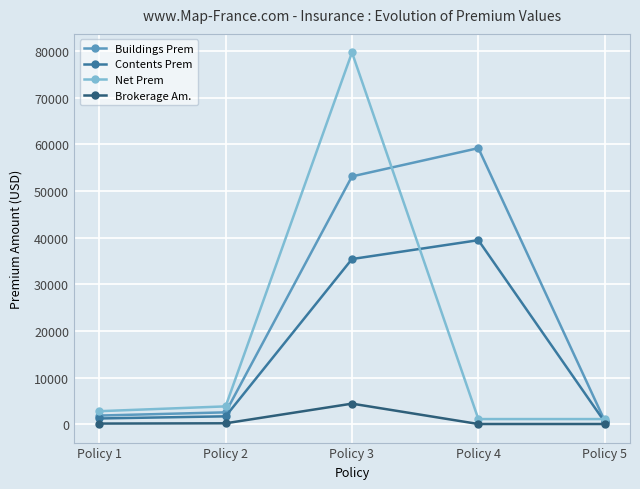

True or false: Net Prem and Brokerage Am. cross at least once.

False